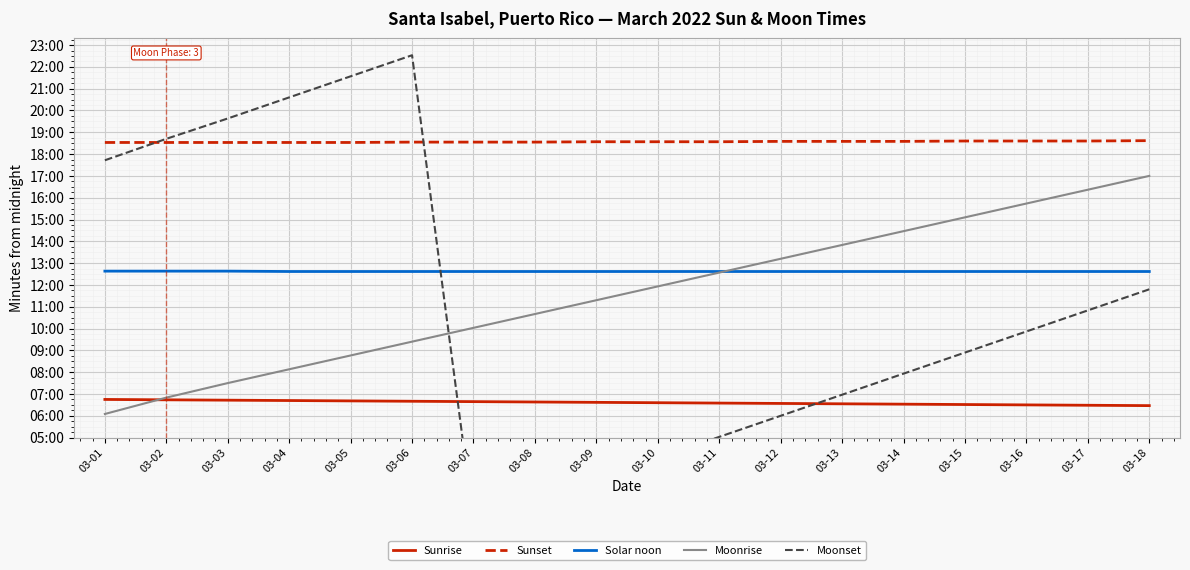

Is the value of Moonrise at 03-07 greater than the value of Solar noon at 03-15?

No